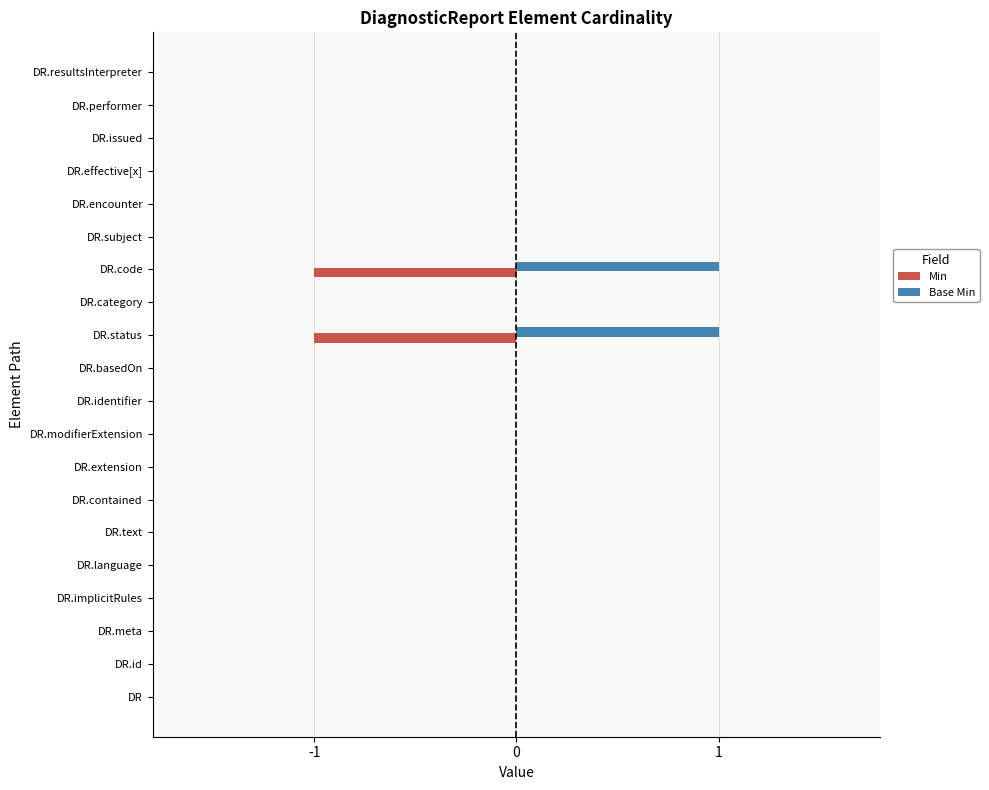

What is the difference between the second highest and minimum values in the Min series?

1